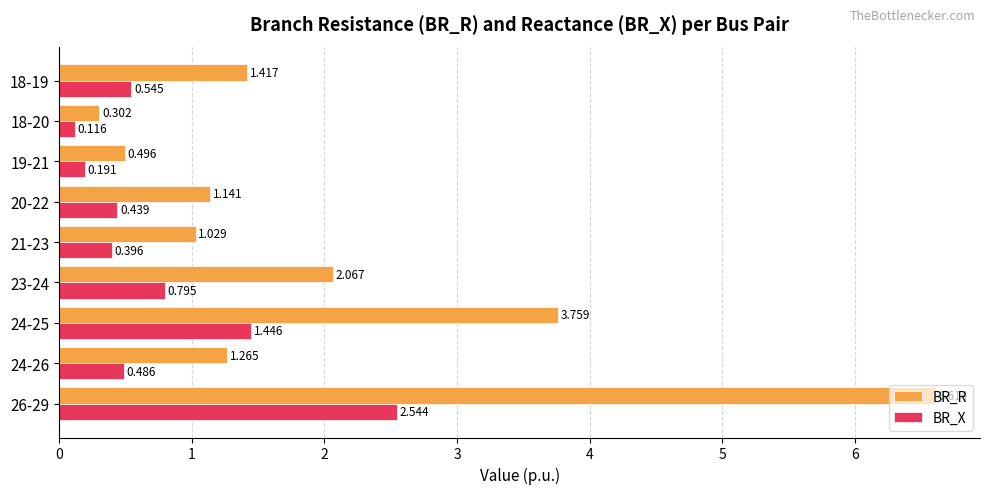

Which series has the largest total across all categories?

BR_R